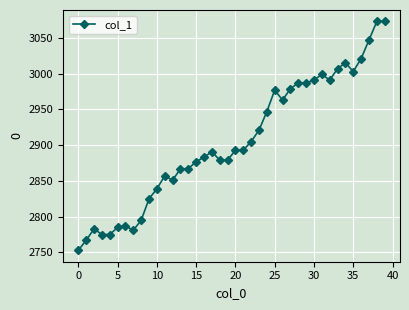

What is the value of the 21st point from the left?

2893